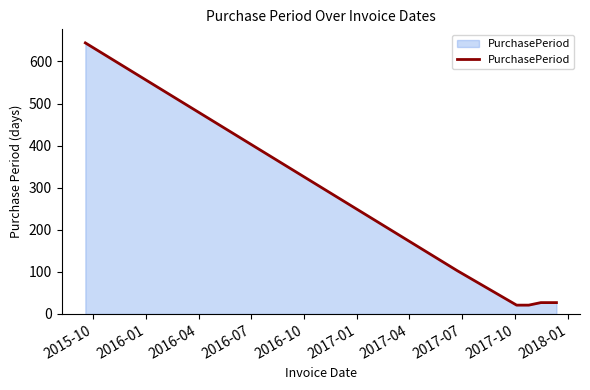

What is the difference between the maximum and minimum values?

623